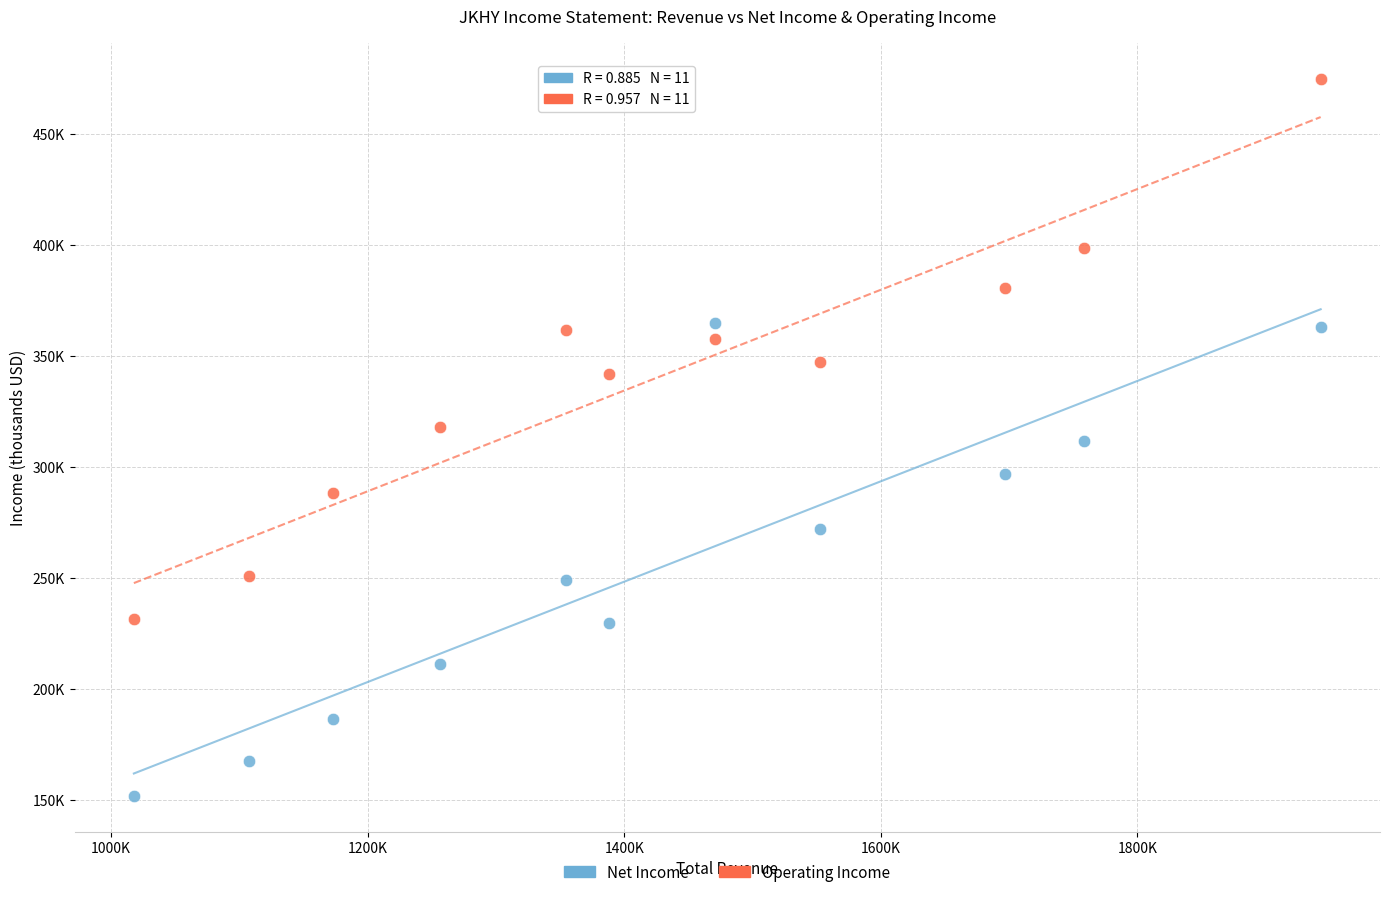

What are all the series names shown in the legend?

Net Income, Operating Income